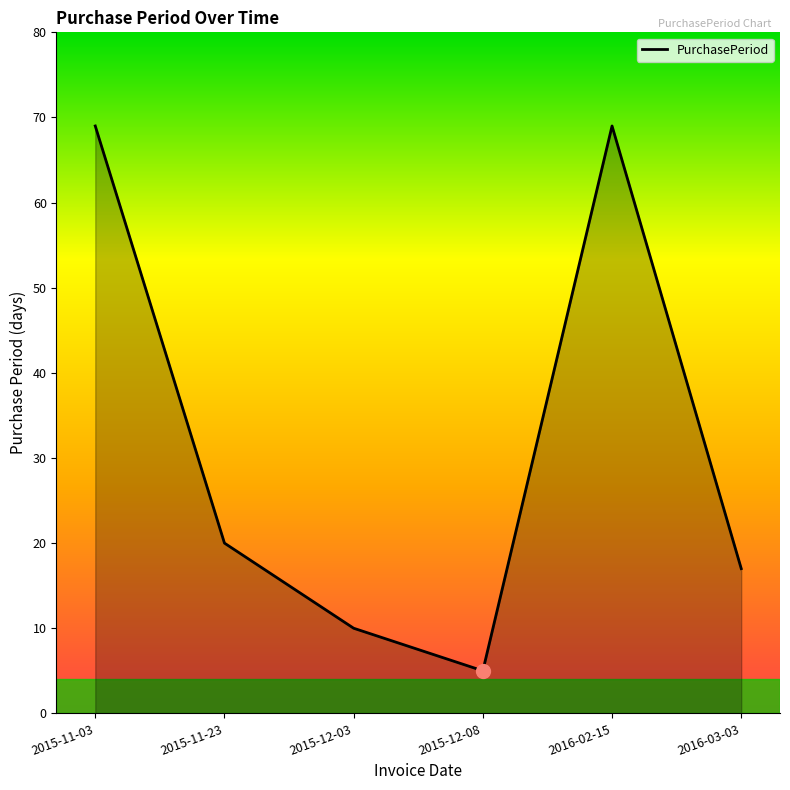

Reading right to left, what are all the values shown in this chart?

17	69	5	10	20	69